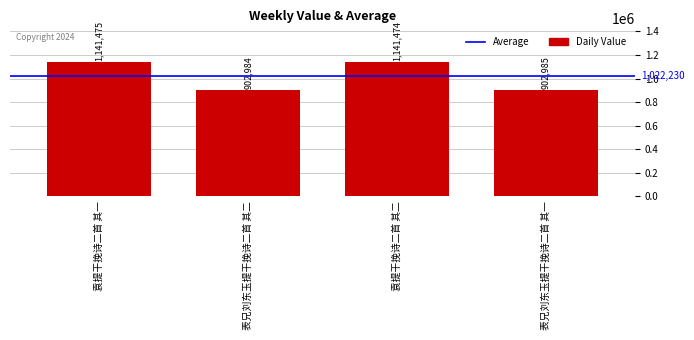

What is the average value?

1022230